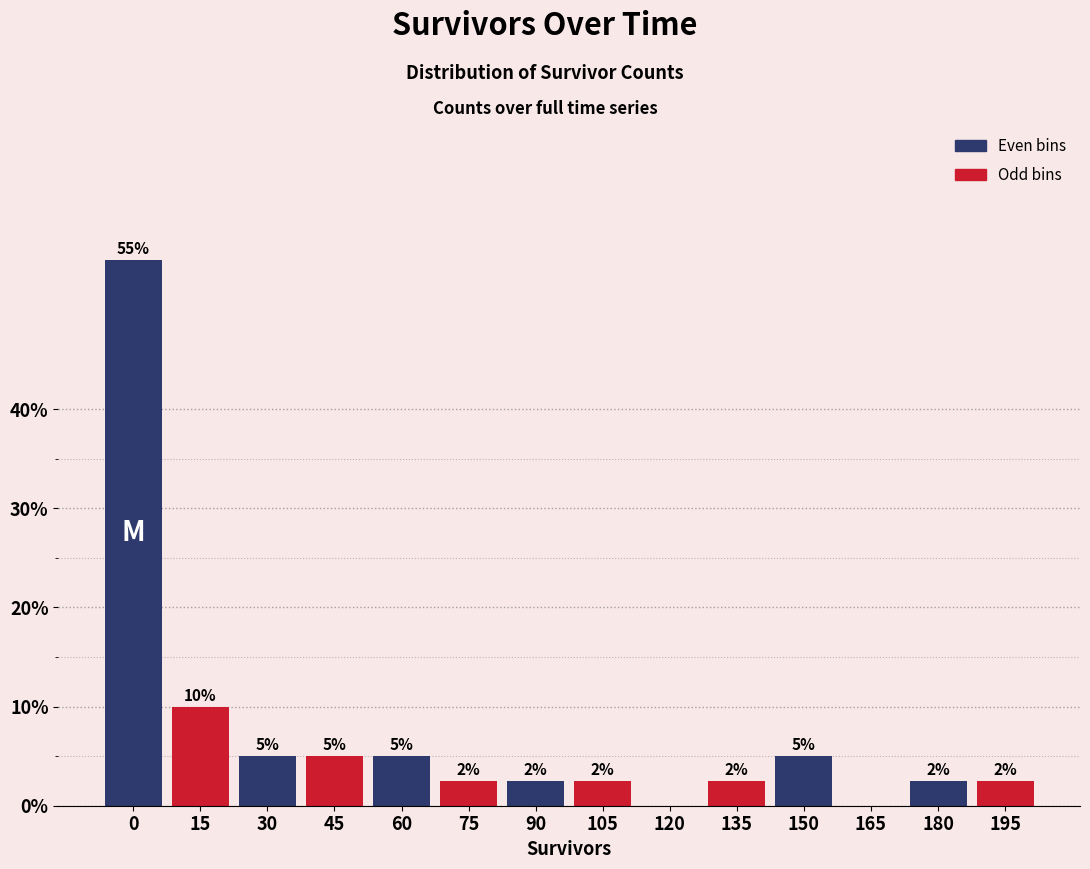

The chart shows a value of 5.0 at 150. True or false?

True